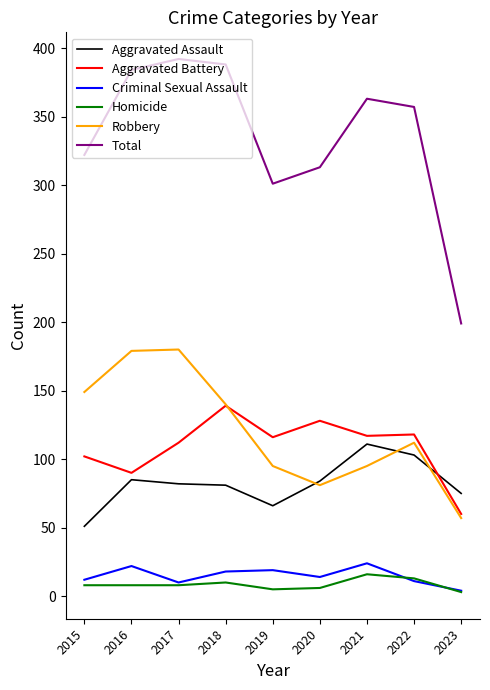

Is the value of Aggravated Assault at 2019 greater than the value of Total at 2015?

No